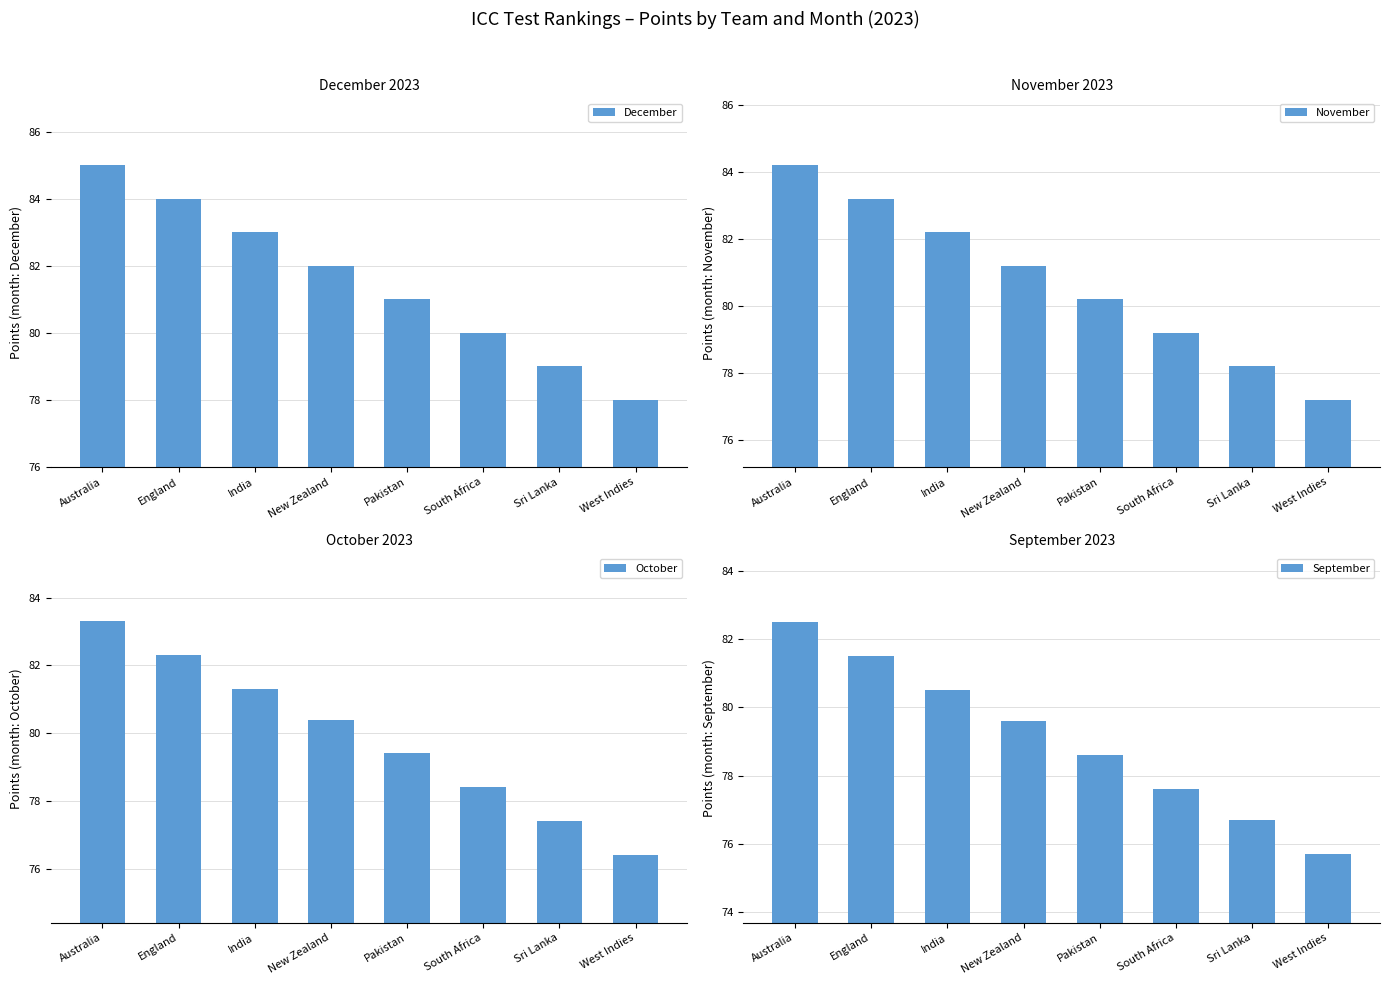

Does the chart contain any negative values?

No